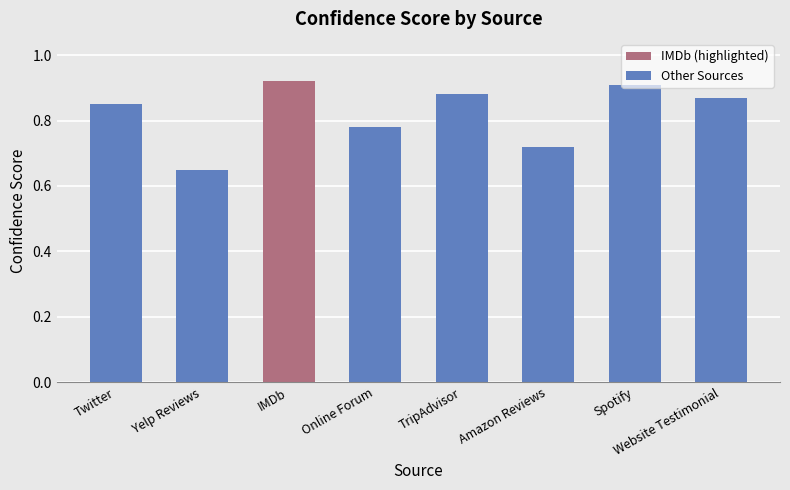

What is the value of the 2nd bar from the left?

0.7